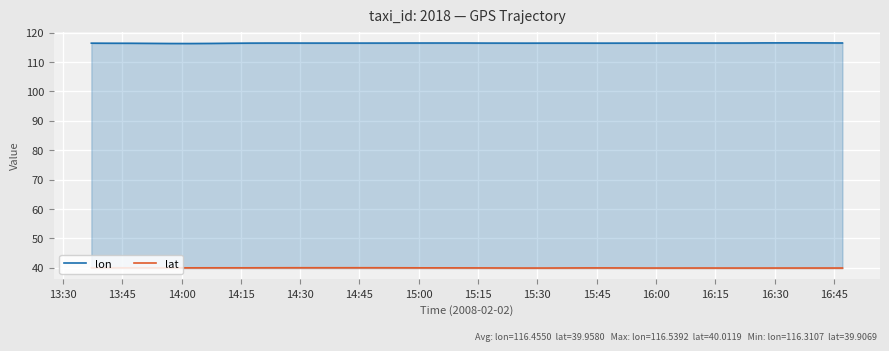

True or false: lon and lat cross at least once.

False